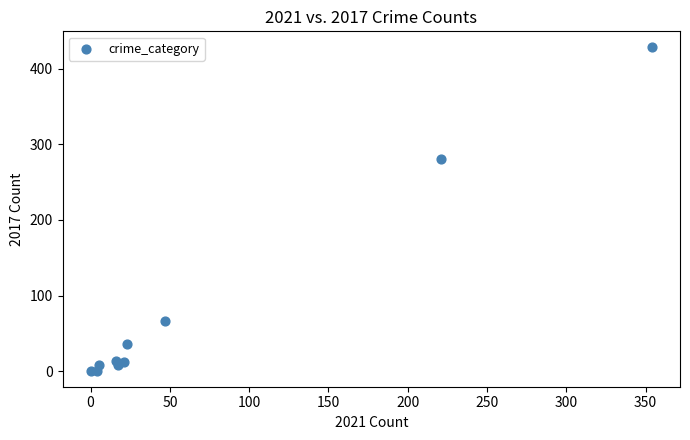

What Y value in the scatter plot is closest to 214?

280